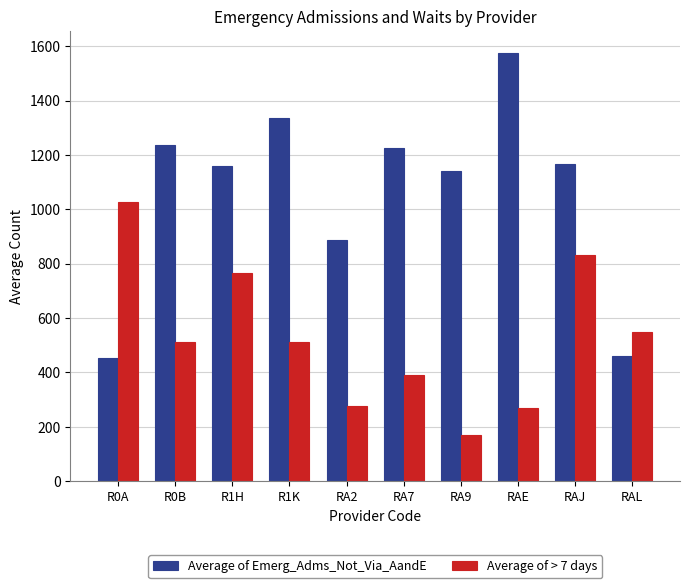

Is it true that Average of Emerg_Adms_Not_Via_AandE equals 461.8 at RAL?

True